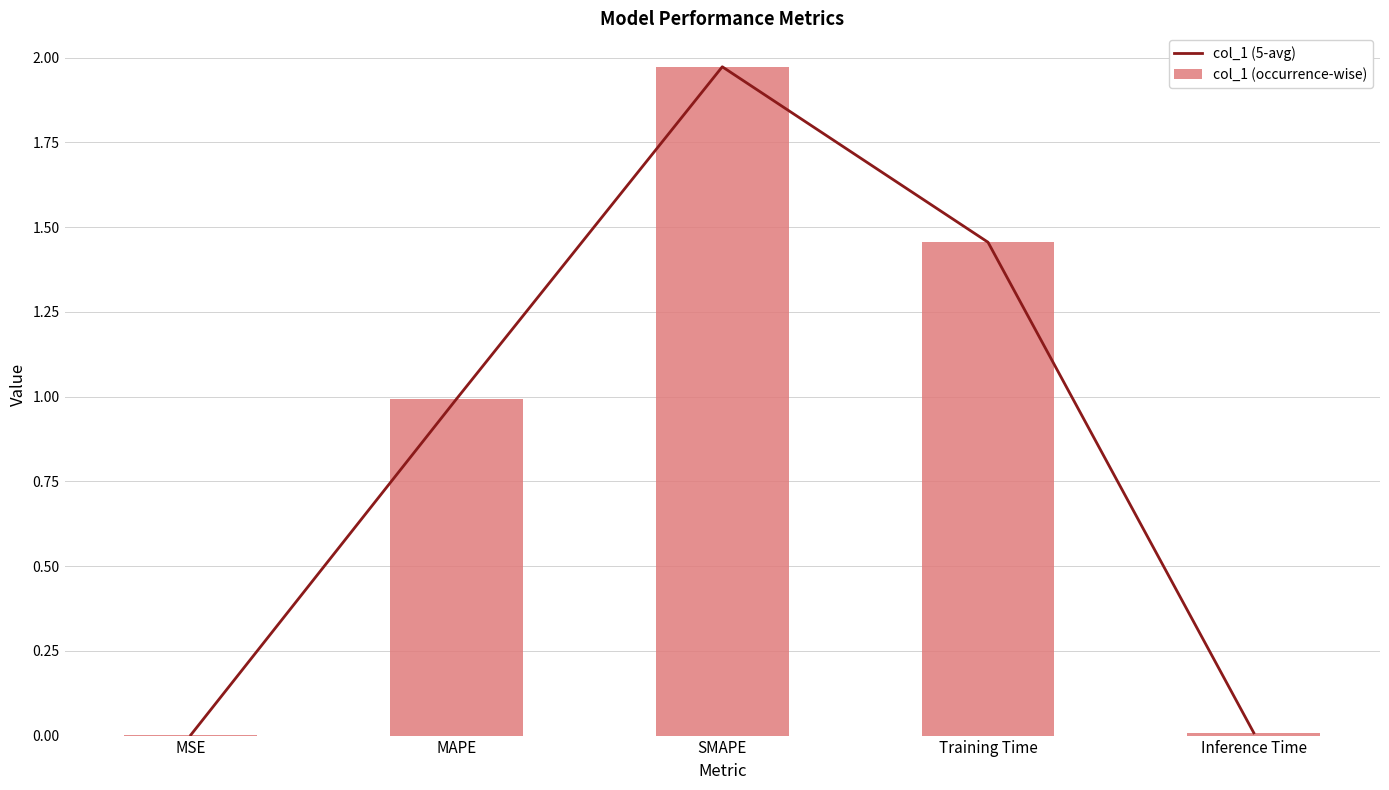

The value of col_1 (occurrence-wise) at SMAPE is 2.0. True or false?

True